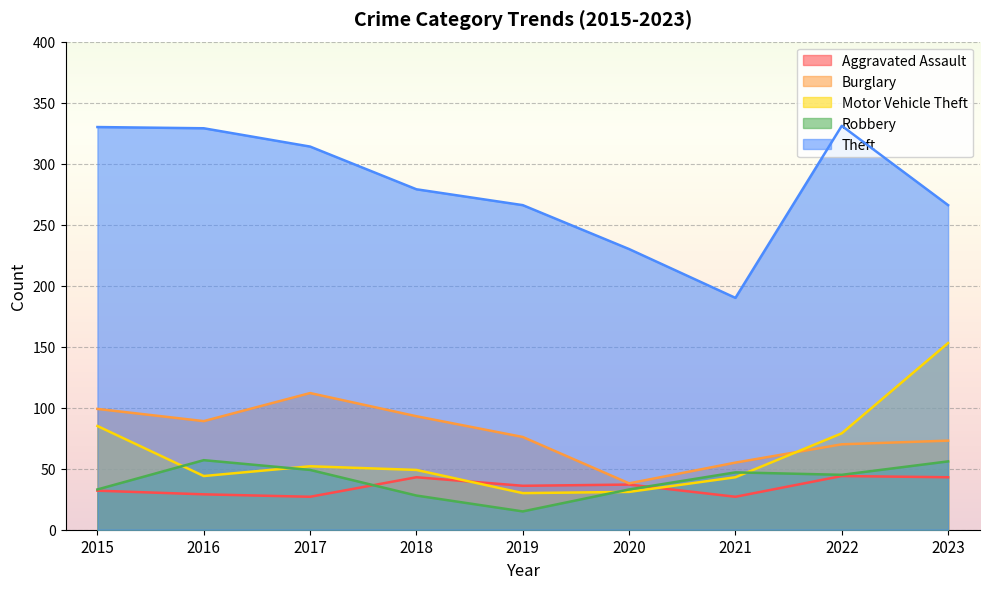

List the series in order of their peak value, lowest first.

Aggravated Assault, Robbery, Burglary, Motor Vehicle Theft, Theft